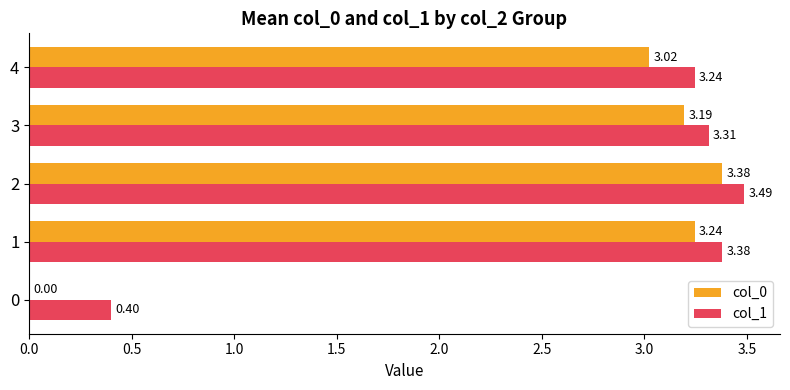

What are all the series names shown in the legend?

col_0, col_1